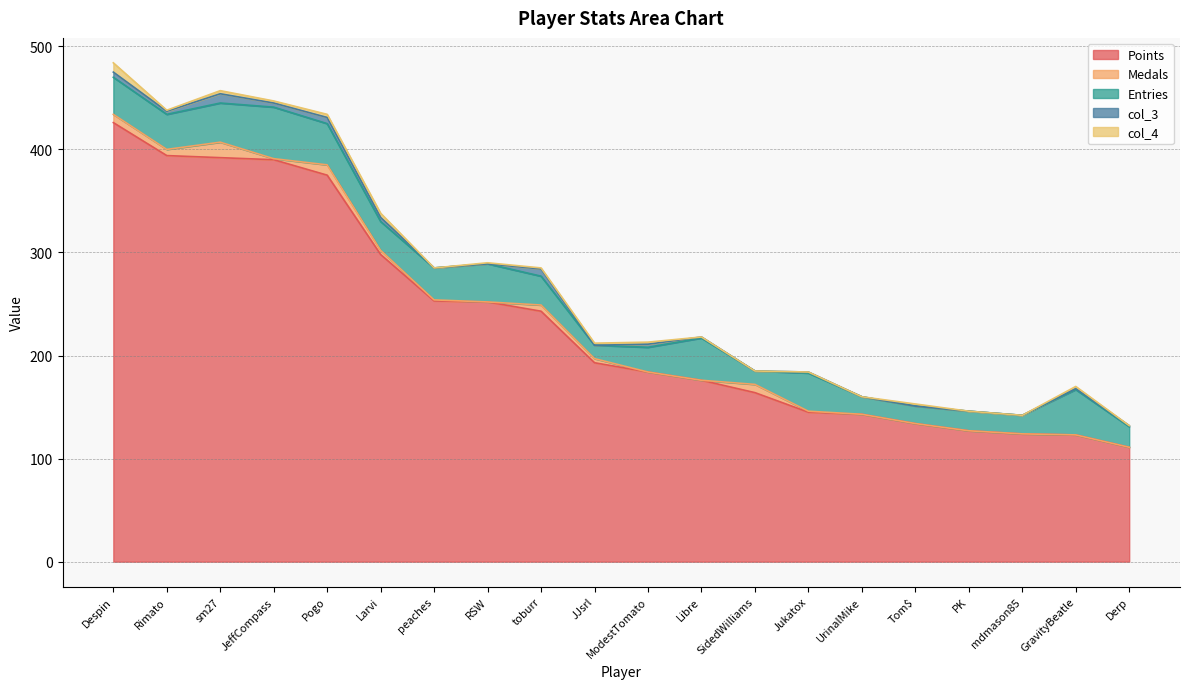

Where is the first local minimum for Medals?

Rimato